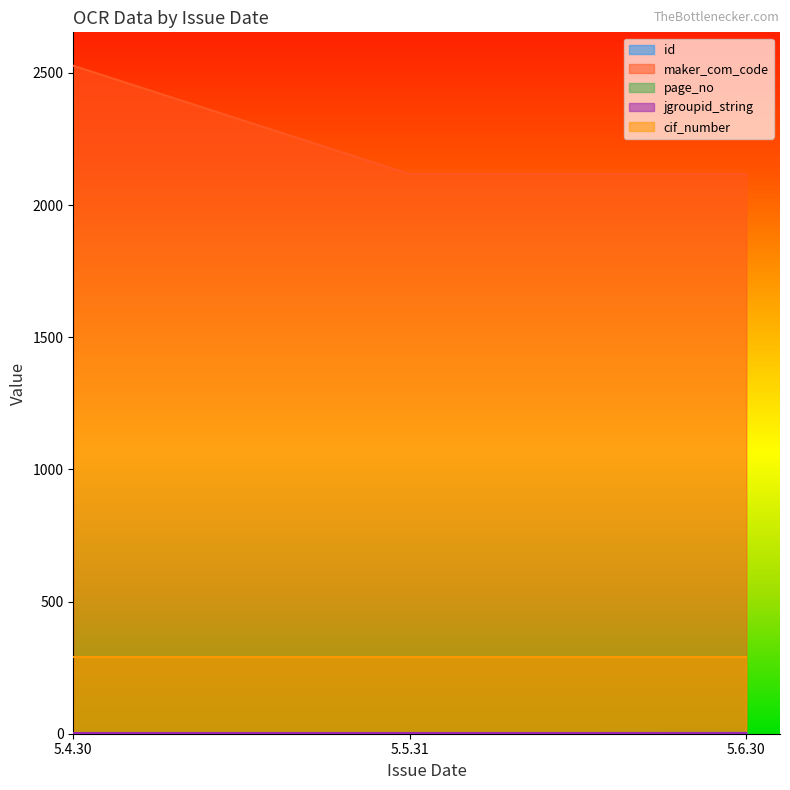

Between 5.4.30 and 5.5.31, which series saw the biggest shift?

maker_com_code